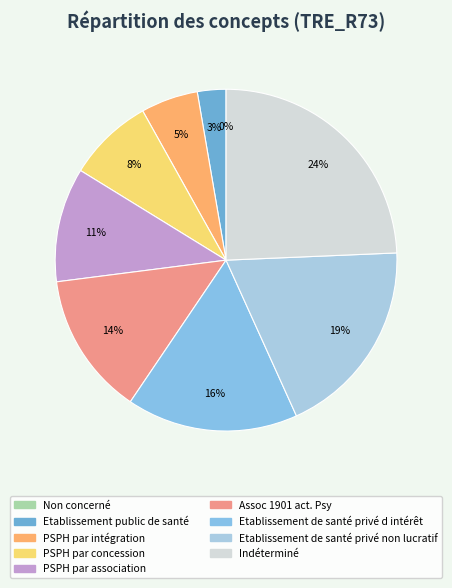

True or false: Etablissement de santé privé non lucratif accounts for 19% of the total.

True